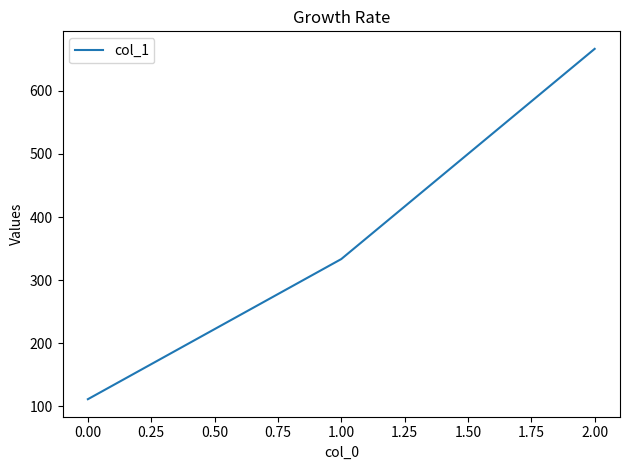

Rank the categories by value from lowest to highest.

0.00, 1.00, 2.00